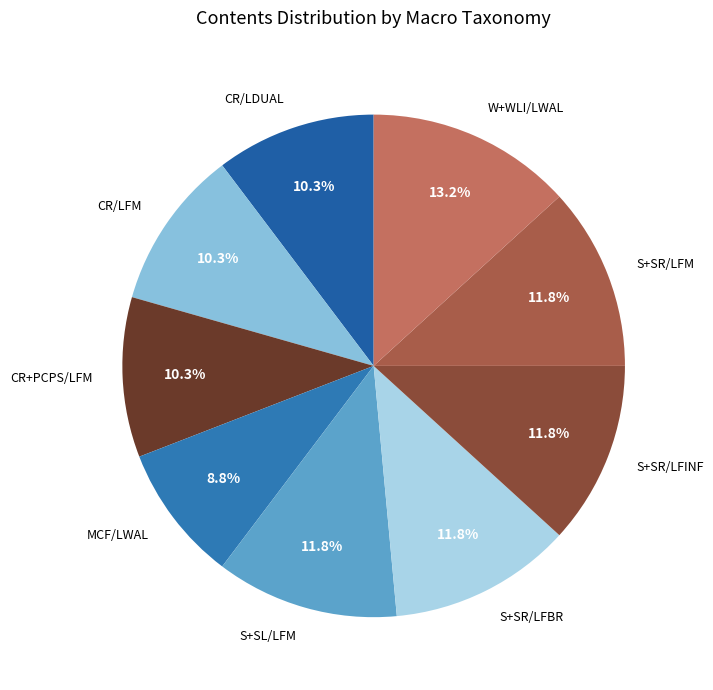

Is there any slice that represents more than half of the pie?

No